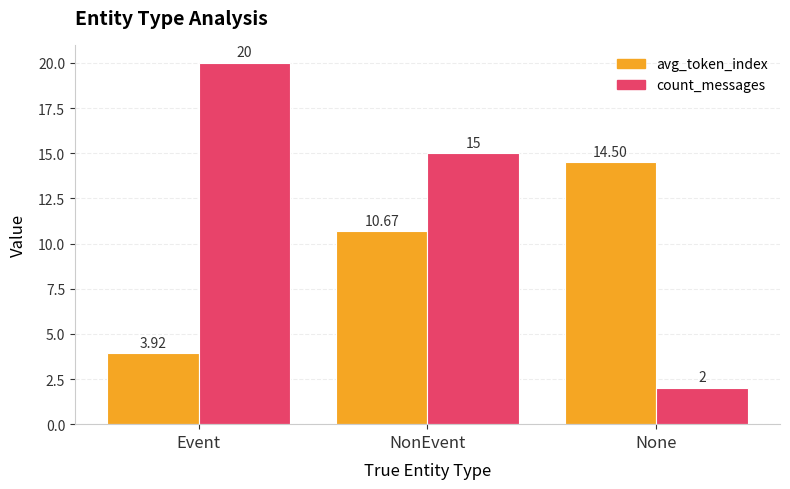

What is the label of the 3rd bar from the left?

None